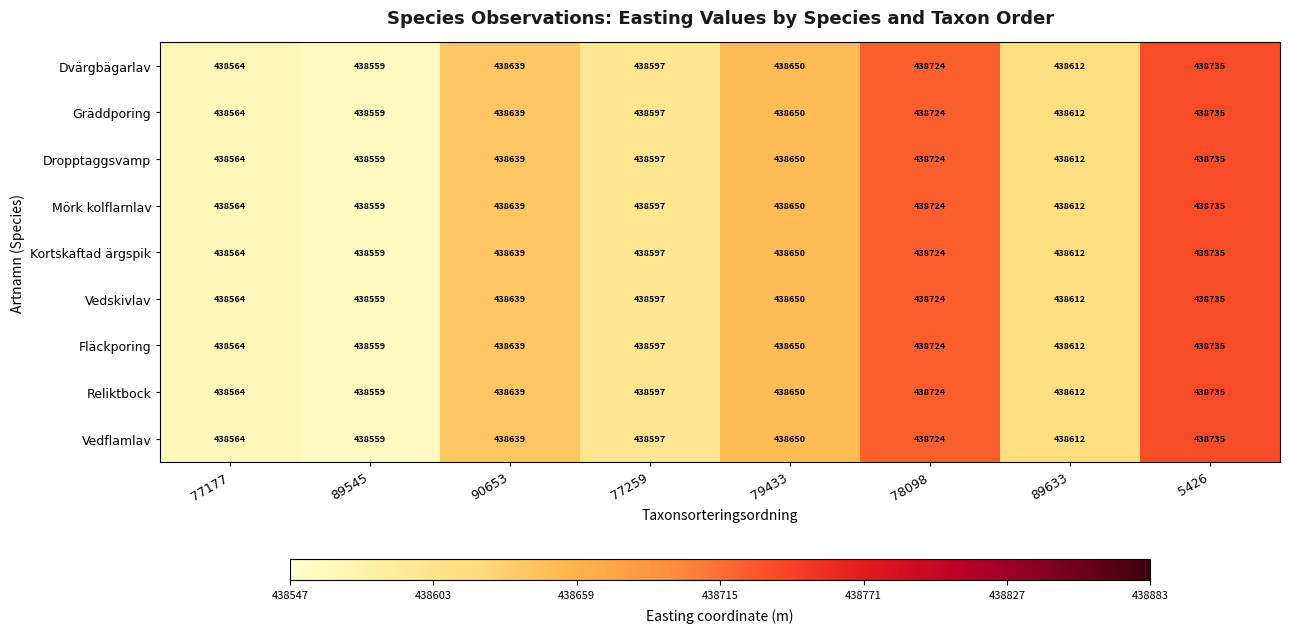

What is the greatest value displayed?

438735